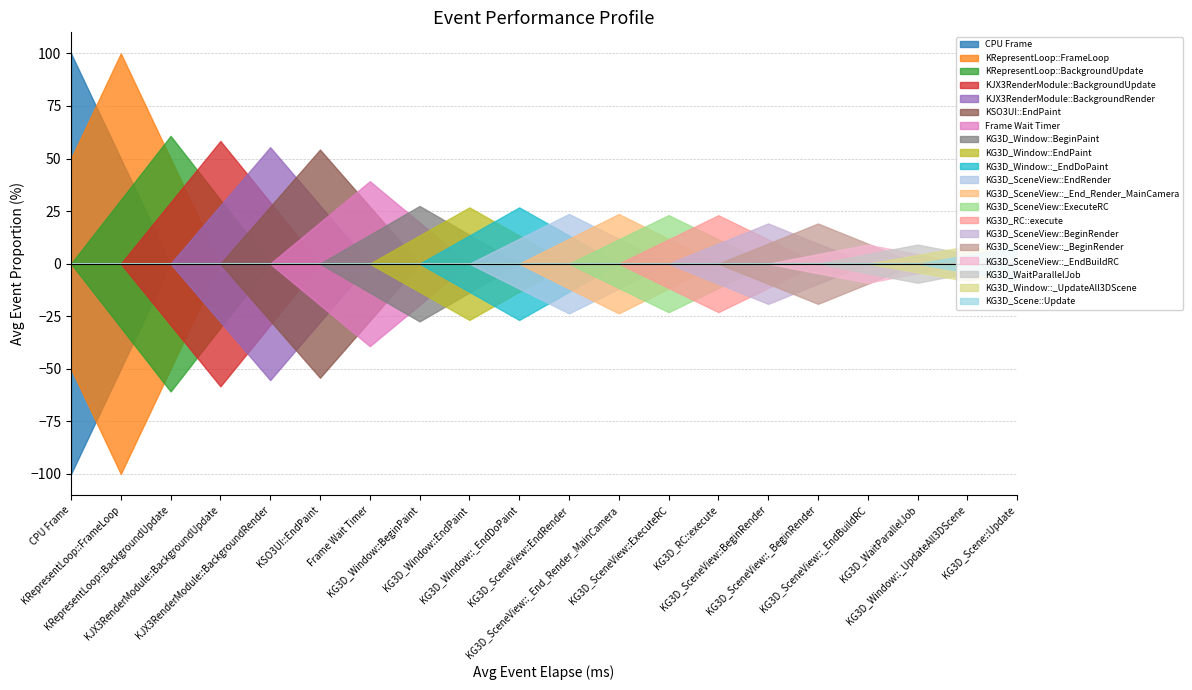

Is the value of Avg Event Proportion at KG3D_WaitParallelJob greater than the value of Avg Event Elapse(ms) at KG3D_SceneView::BeginRender?

Yes